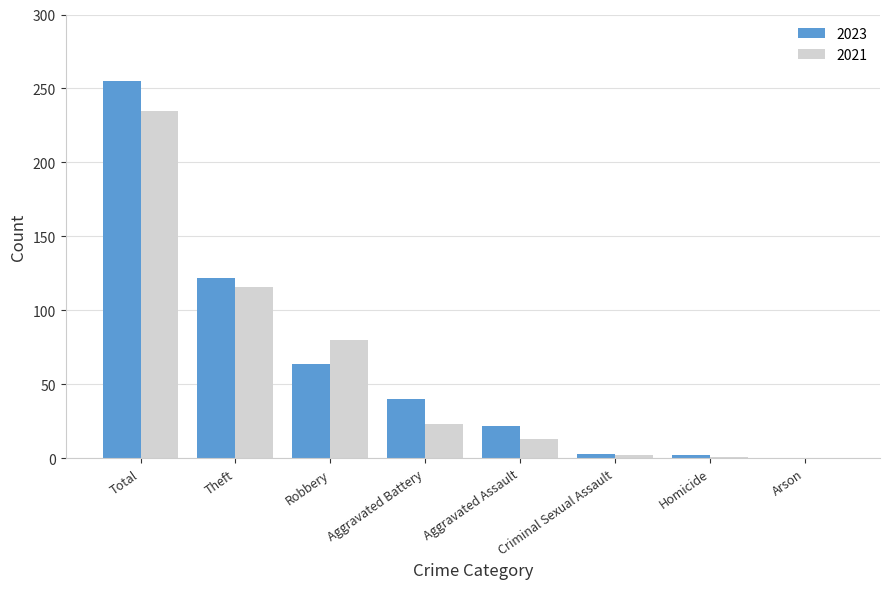

Is the value of 2021 at Aggravated Battery greater than the value of 2023 at Criminal Sexual Assault?

Yes